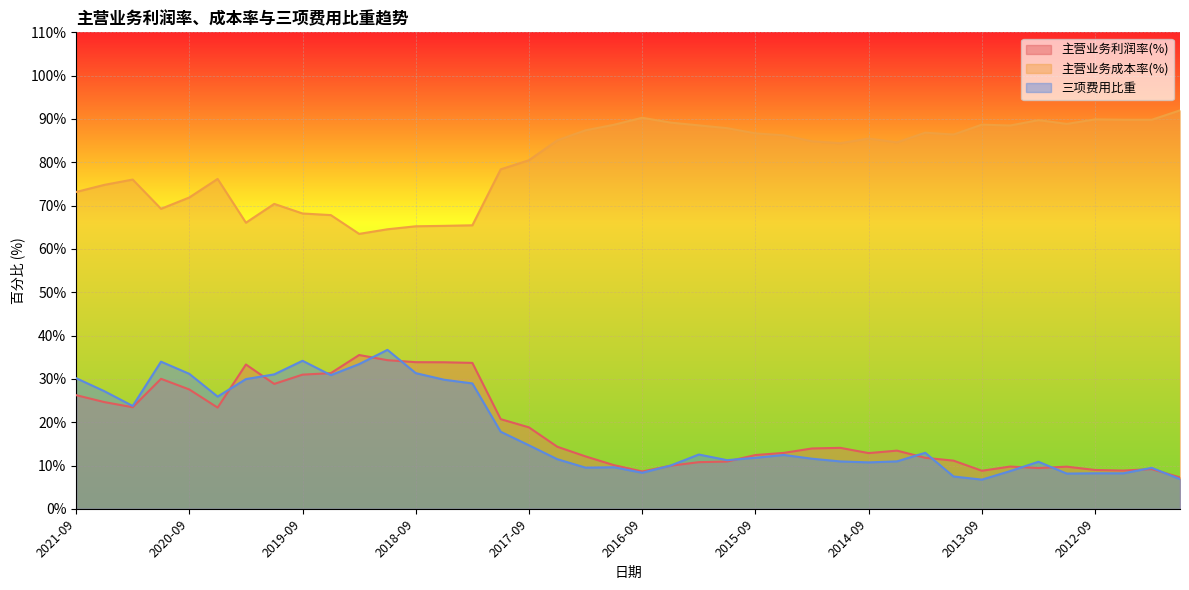

At 2020-12, list the series in order from largest to smallest.

主营业务成本率(%), 三项费用比重, 主营业务利润率(%)